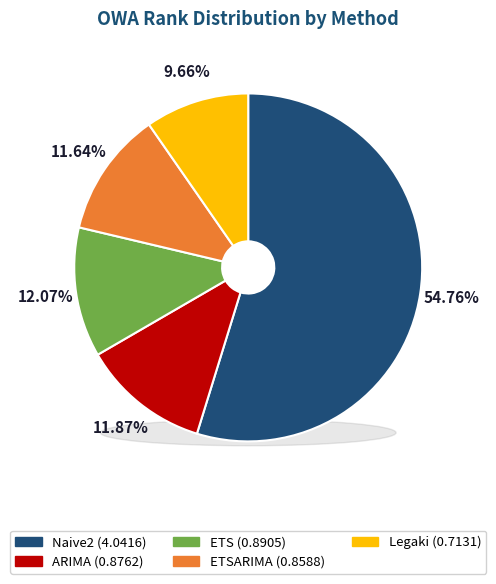

What percentage is the Naive2 slice, to the nearest percent?

55%